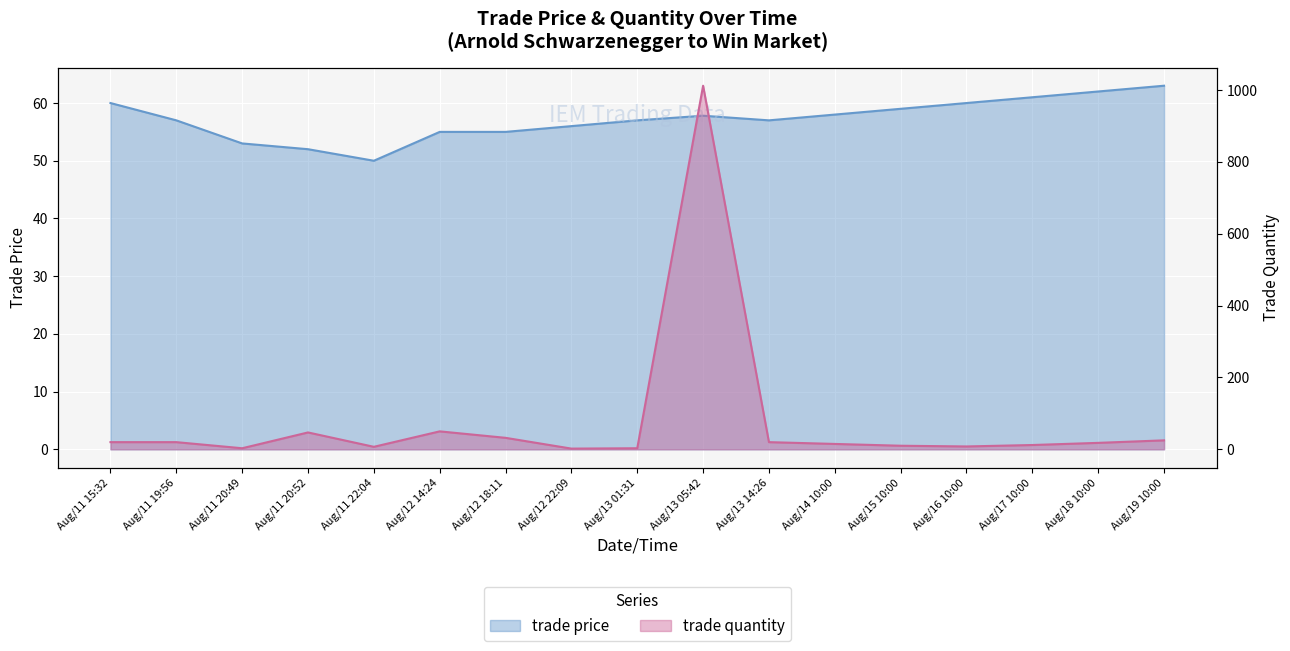

At which category is the sum across all series the highest?

Aug/13 05:42